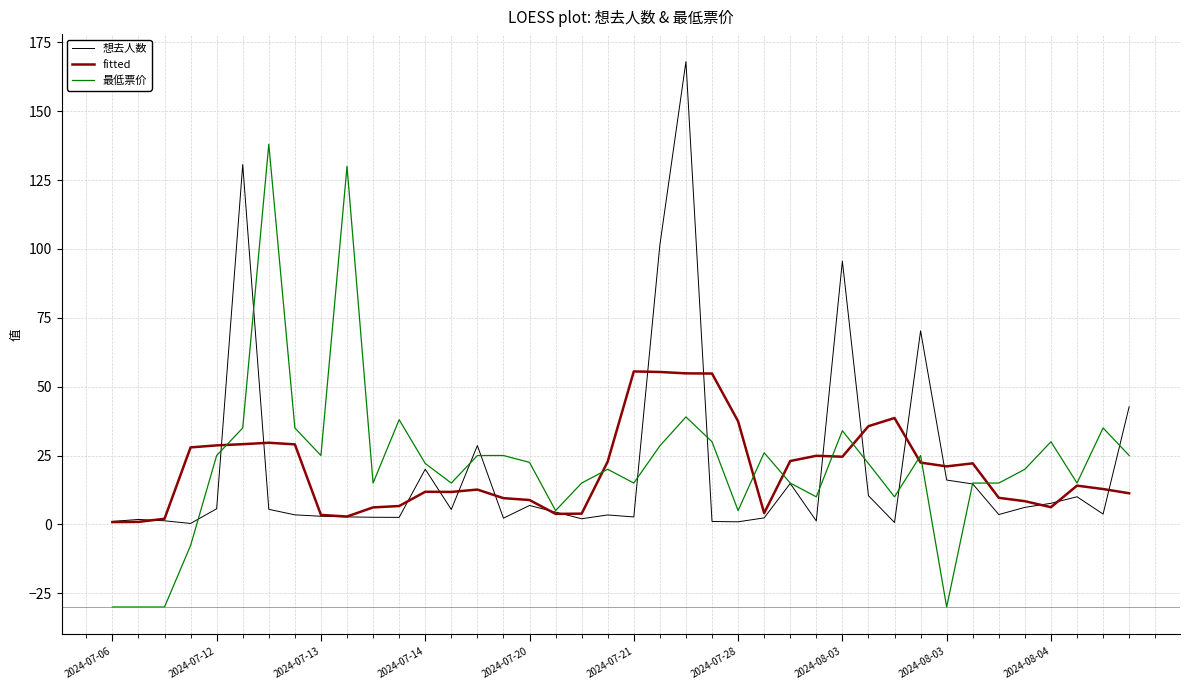

Rank the series by their maximum value, from lowest to highest.

fitted, 最低票价, 想去人数